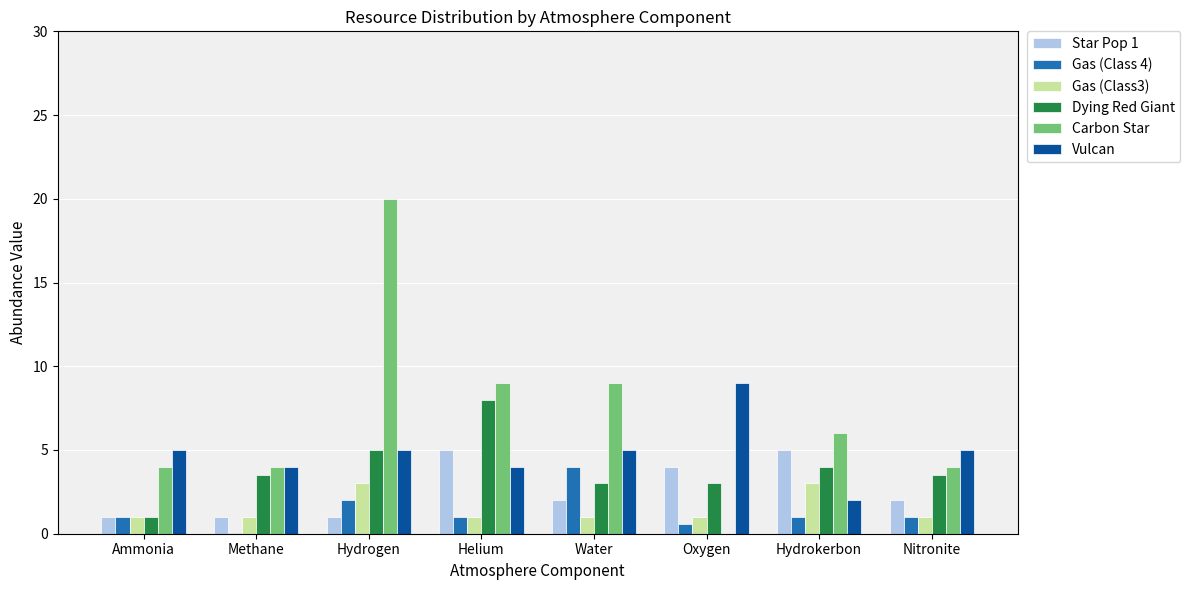

Where does the Carbon Star series first go above 6?

Hydrogen